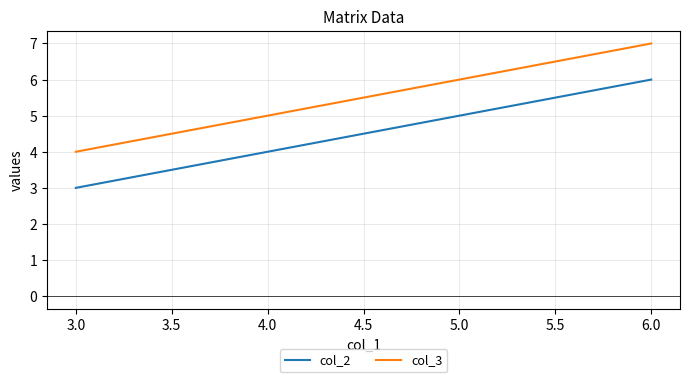

What is the difference between the second highest and minimum values in the col_3 series?

2